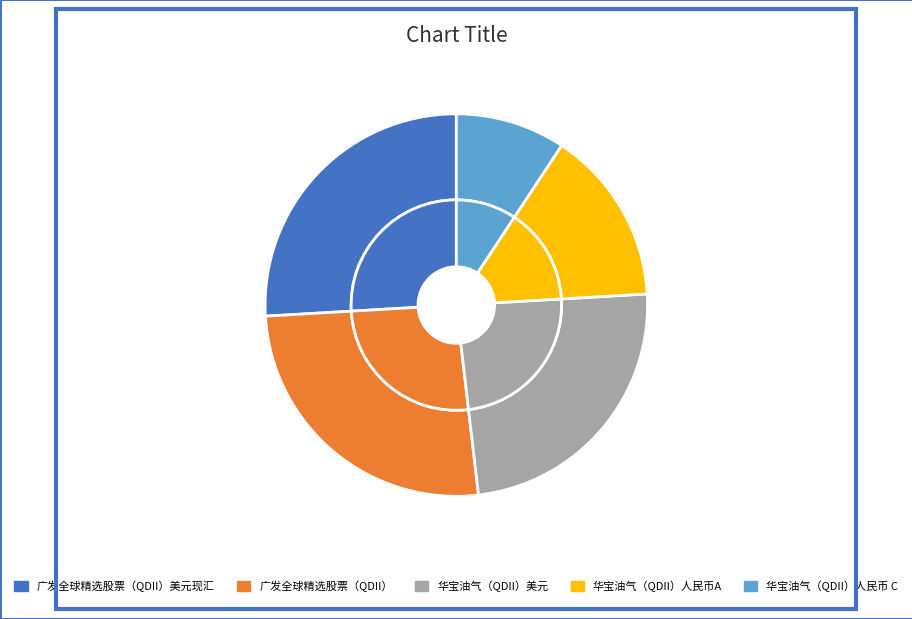

Count the number of slices in the pie.

5